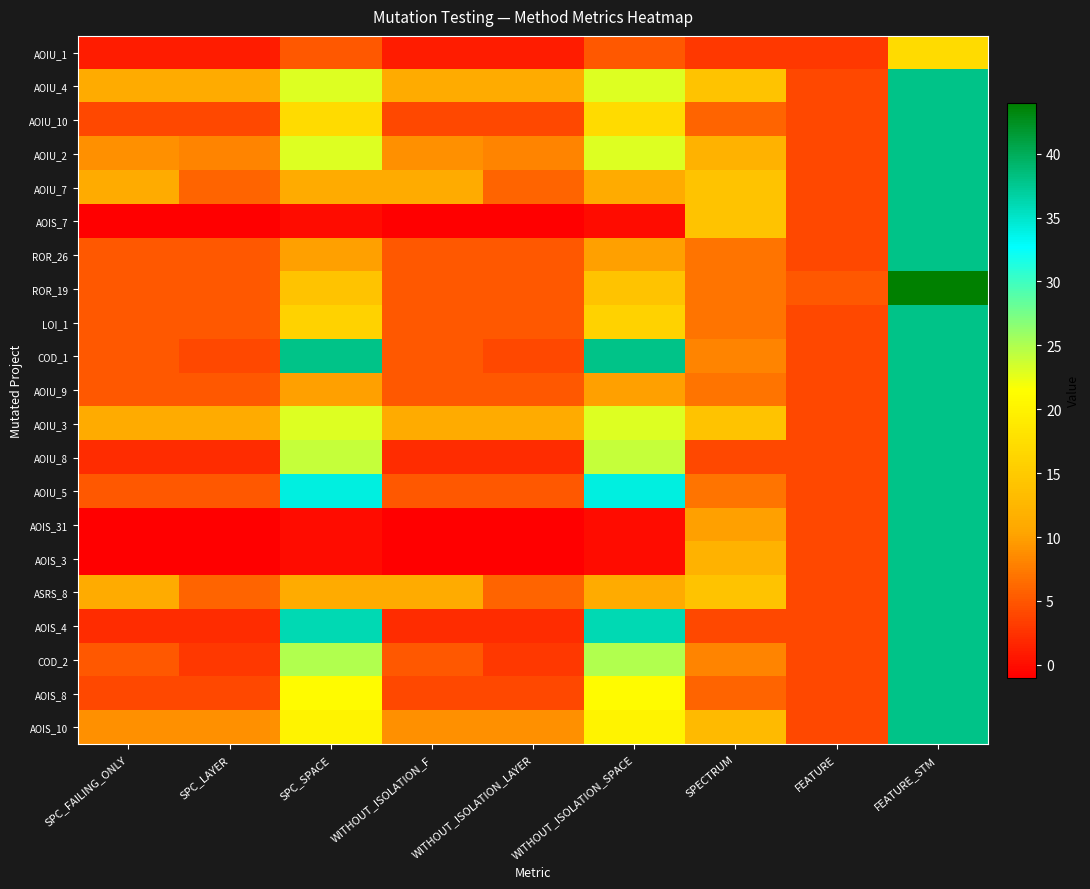

Between SPC_SPACE and SPECTRUM, which is larger?

SPC_SPACE